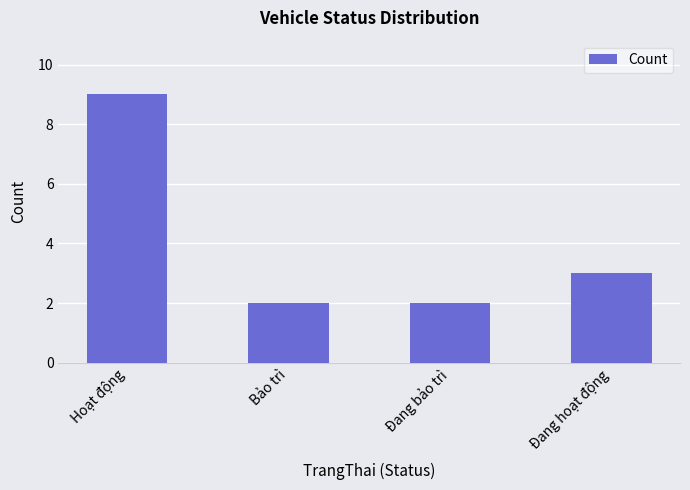

What position from the right is Đang hoạt động?

1